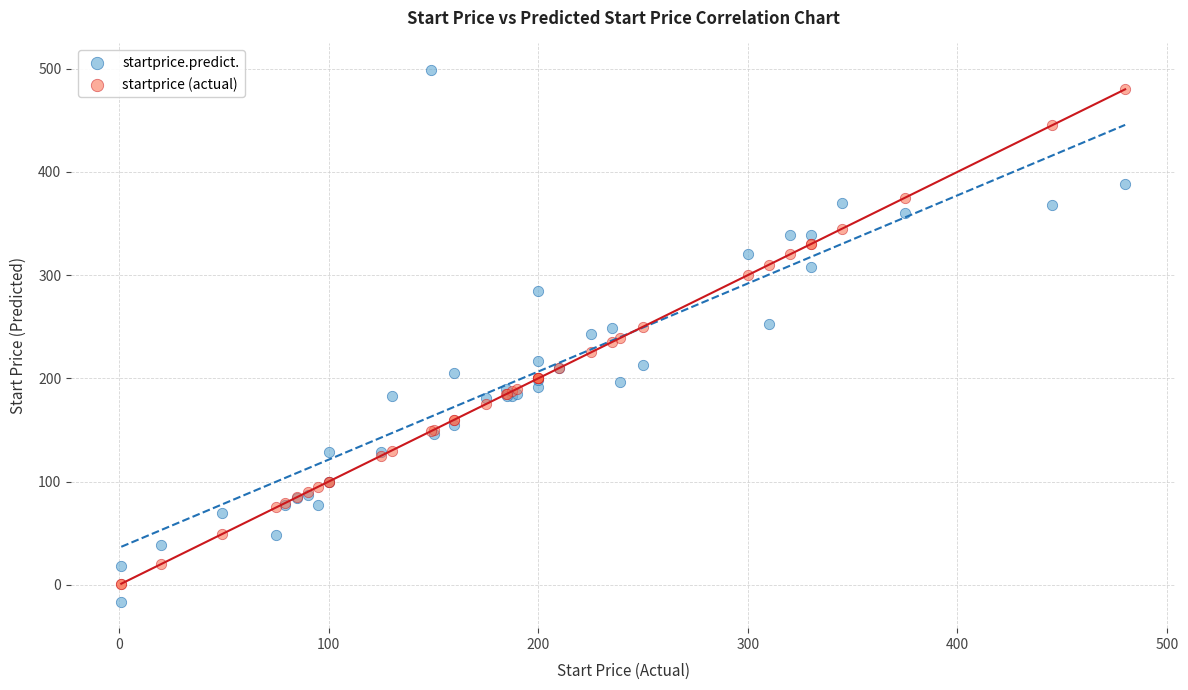

What is the X range (max minus min) for the scatter plot?

479.0